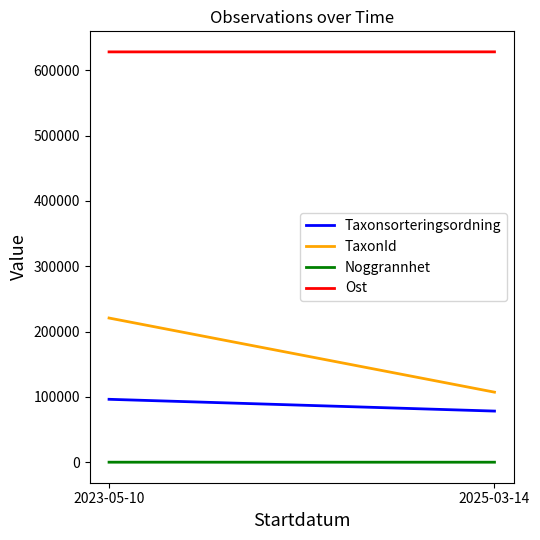

What position from the right is 2023-05-10?

2